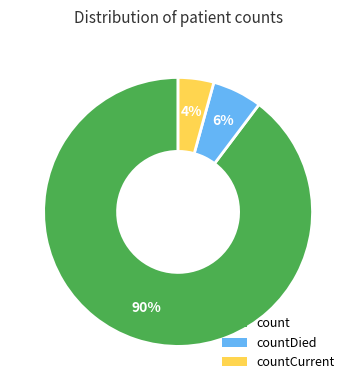

Do count and countDied together represent more than half of the pie?

Yes